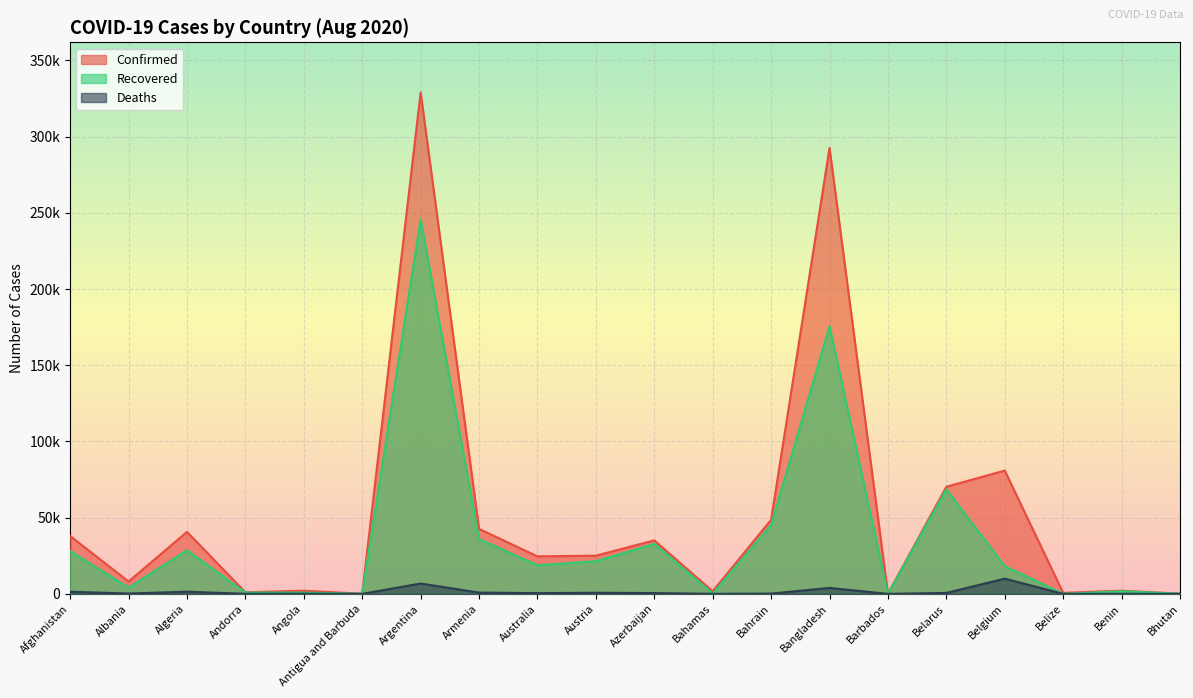

In Deaths, how many points are lower than both neighbors (excluding endpoints)?

7